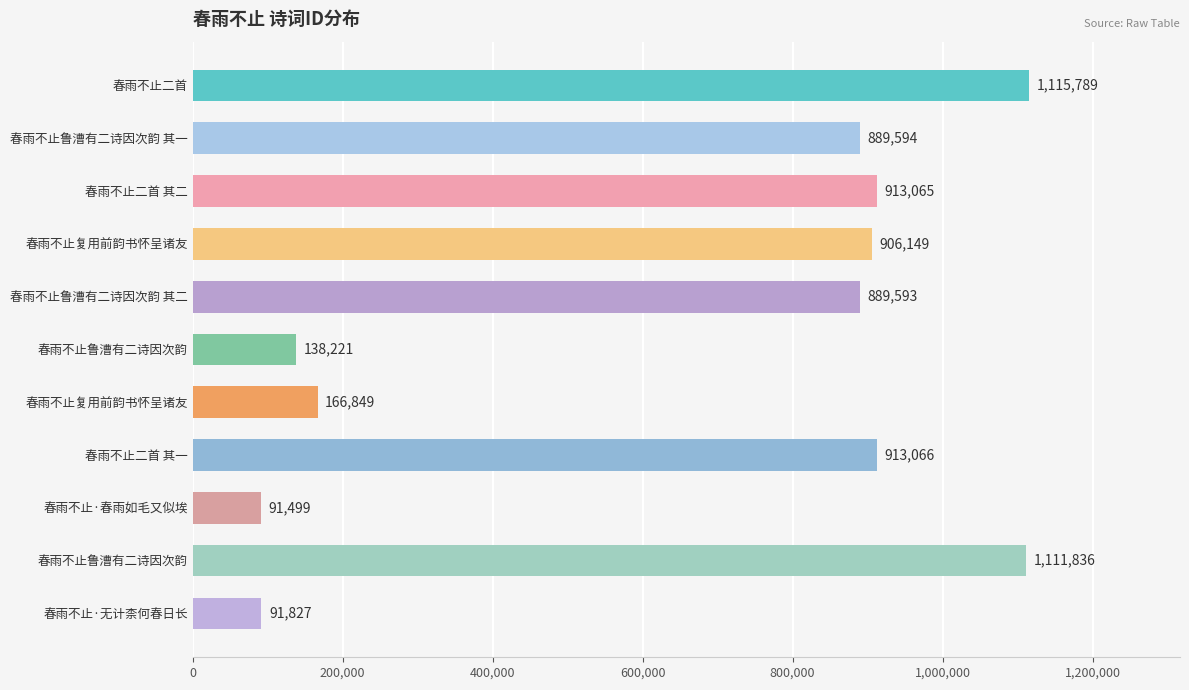

How many series are shown in this chart?

1